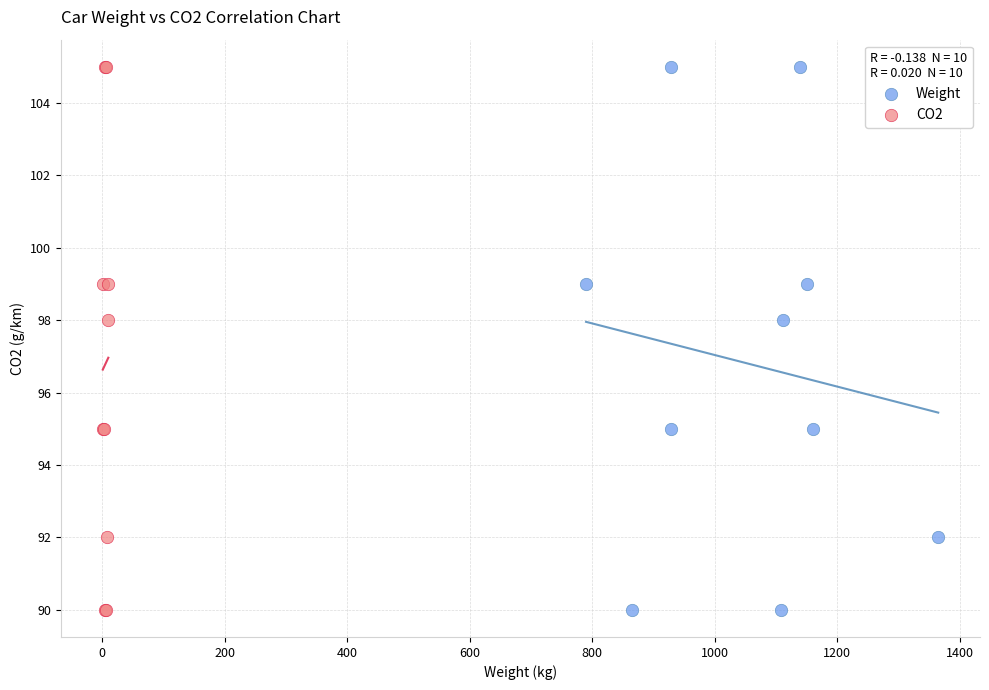

What are all the series names shown in the legend?

Weight, CO2